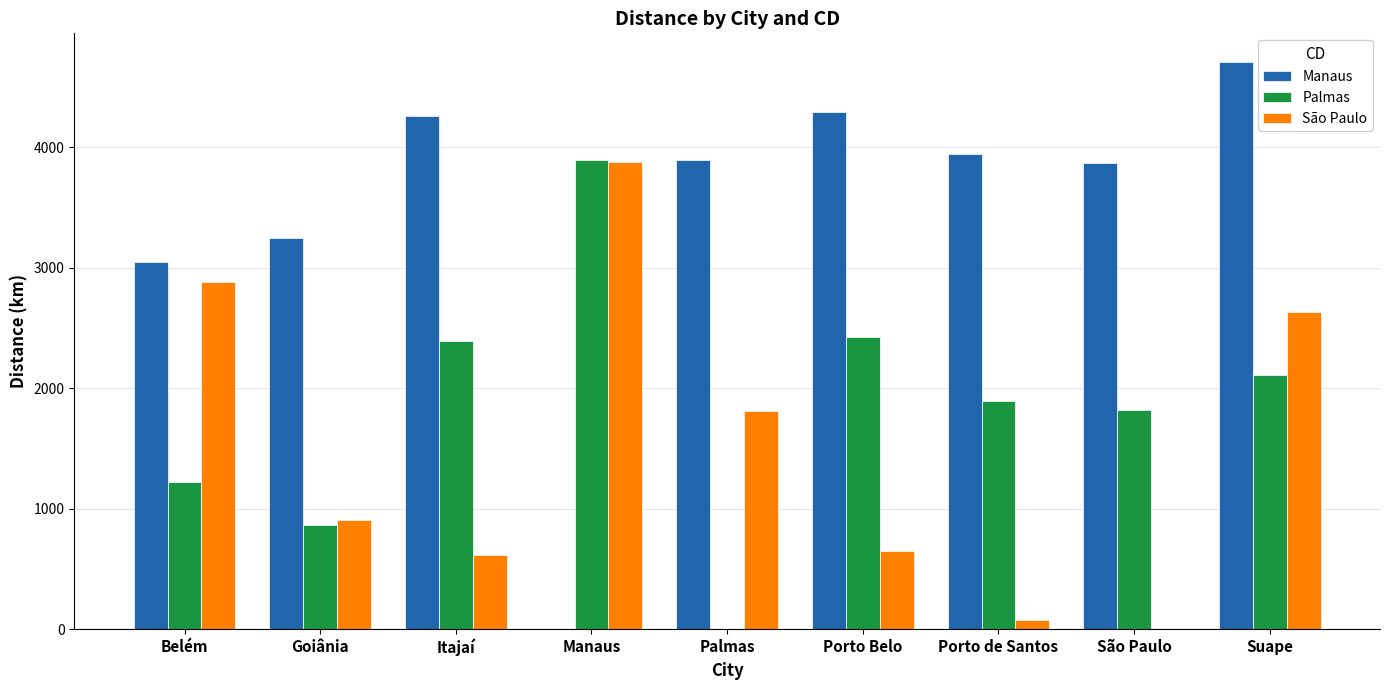

What value does the São Paulo series have at Goiânia?

903.0